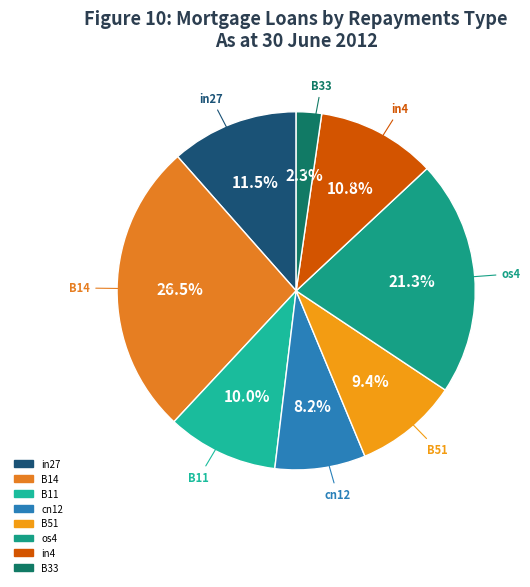

Is it true that B51 is 9% of the pie?

True